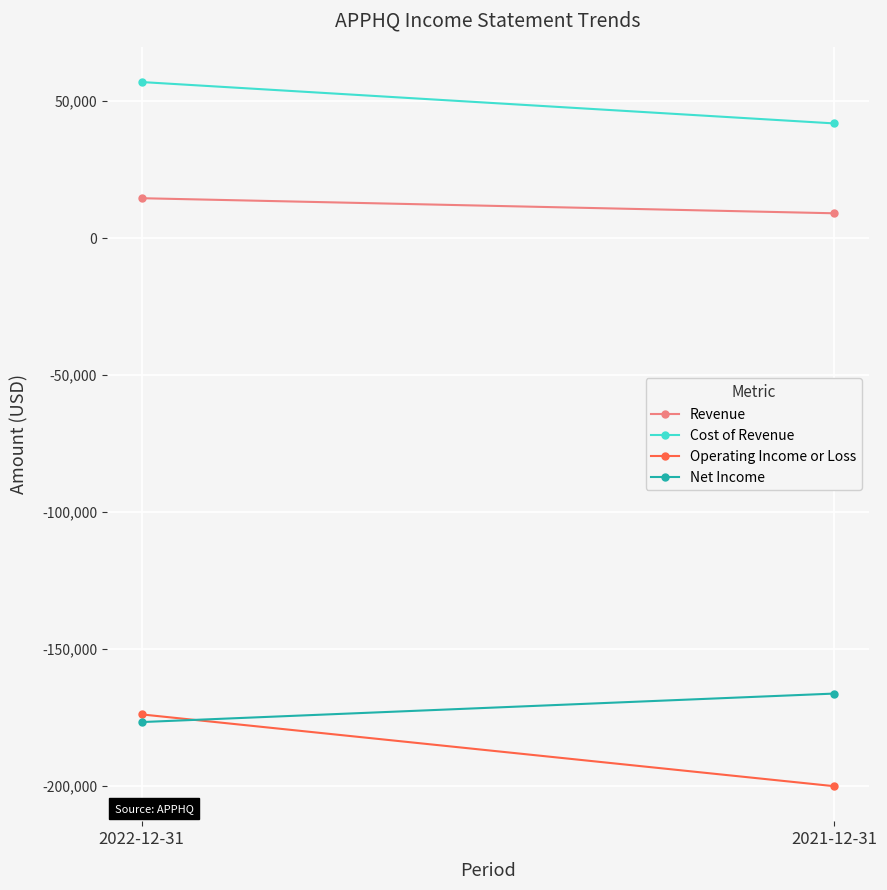

What is the maximum value shown in the chart?

57000